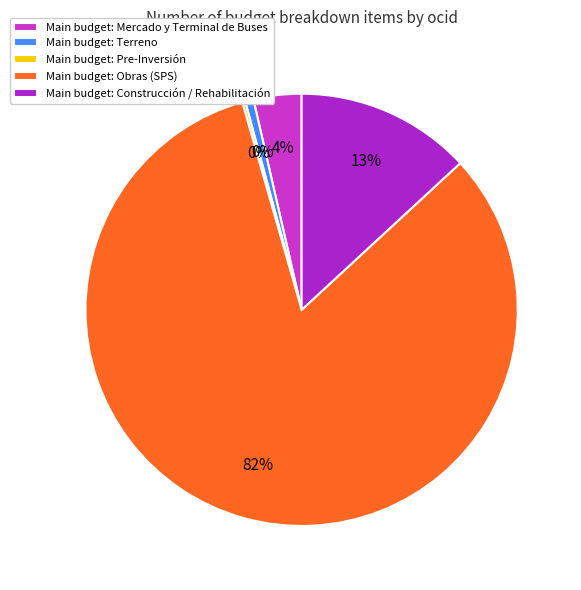

True or false: Diseño accounts for 1% of the total.

False